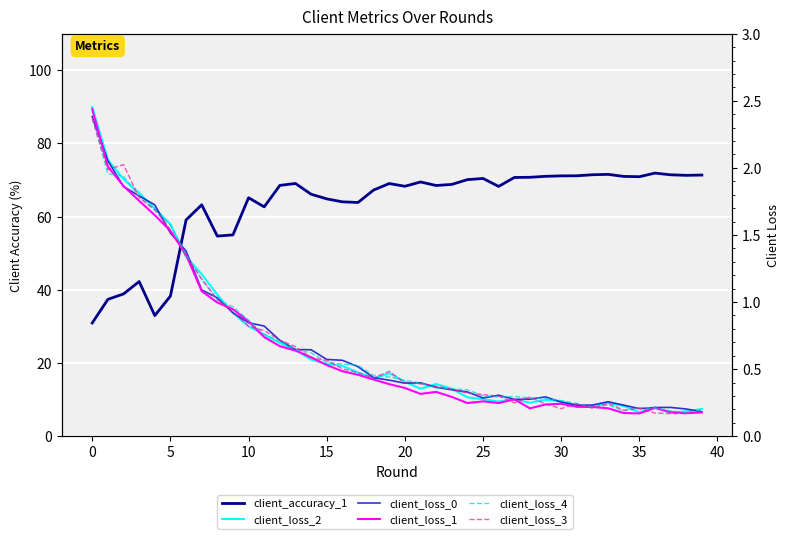

How many interior local valleys does the client_loss_4 series have?

4